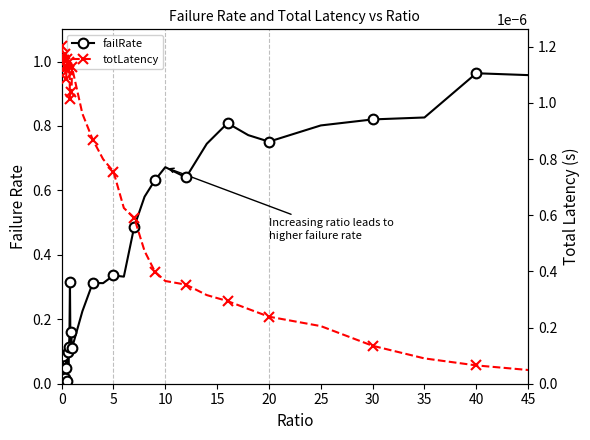

Is the value of failRate at 13 greater than the value of totLatency at 18?

Yes